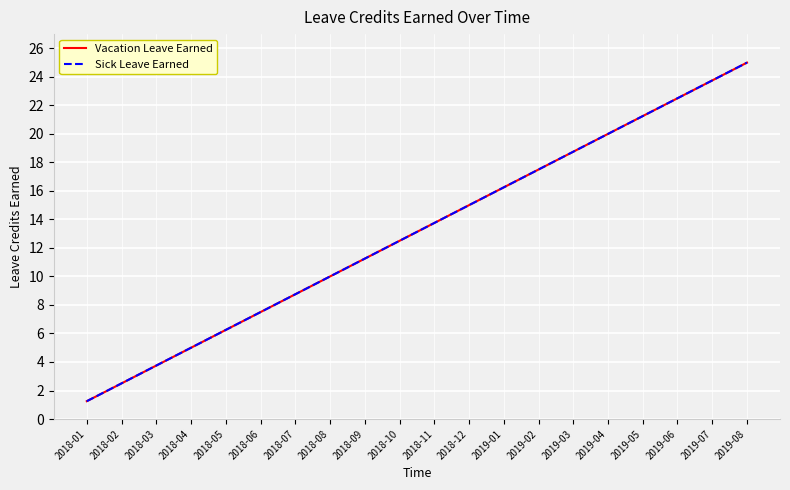

Which has a higher value, 2018-05 or 2019-04?

2019-04